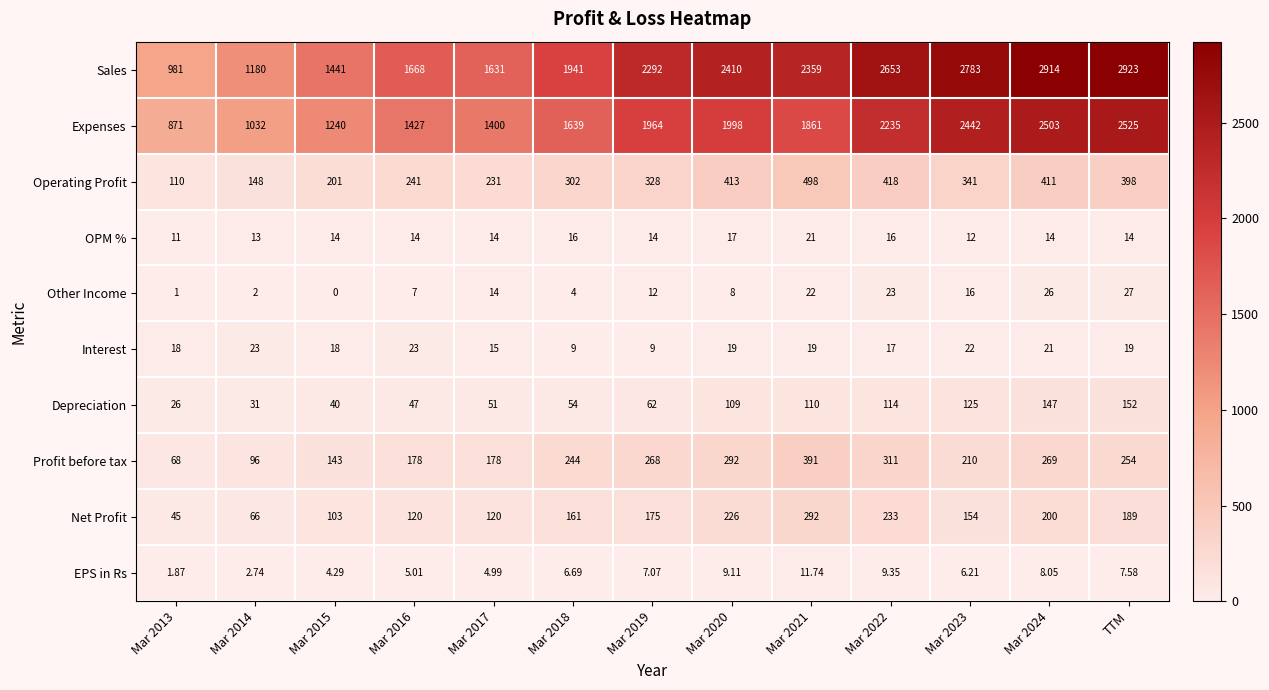

Is the value of Depreciation at TTM greater than the value of Interest at Mar 2013?

Yes